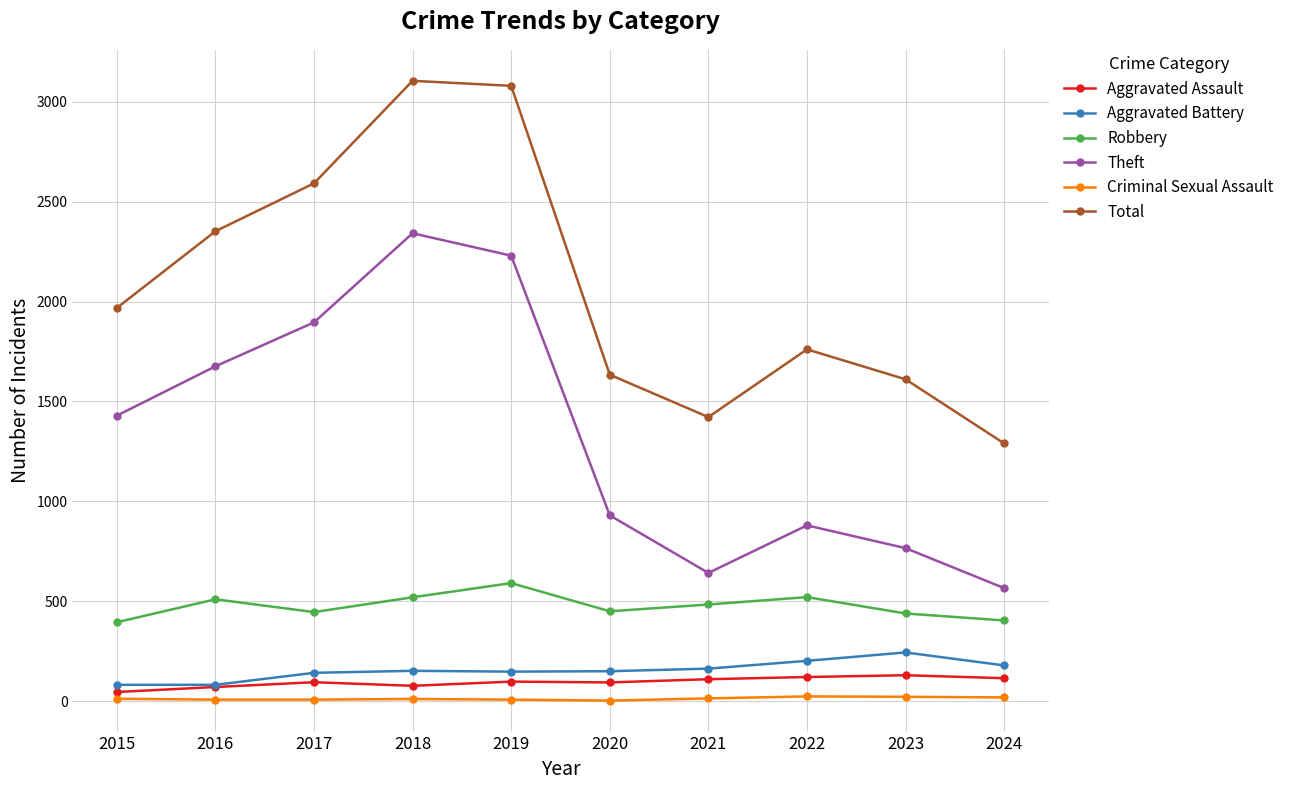

Which series changed the most between 2016 and 2023?

Theft